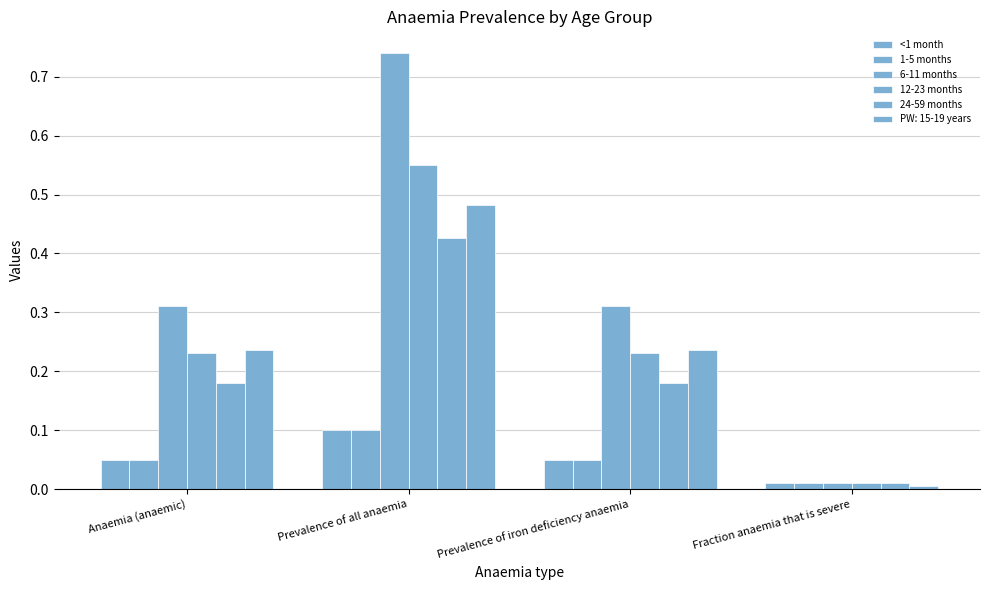

At which category is the sum across all series the highest?

Prevalence of all anaemia